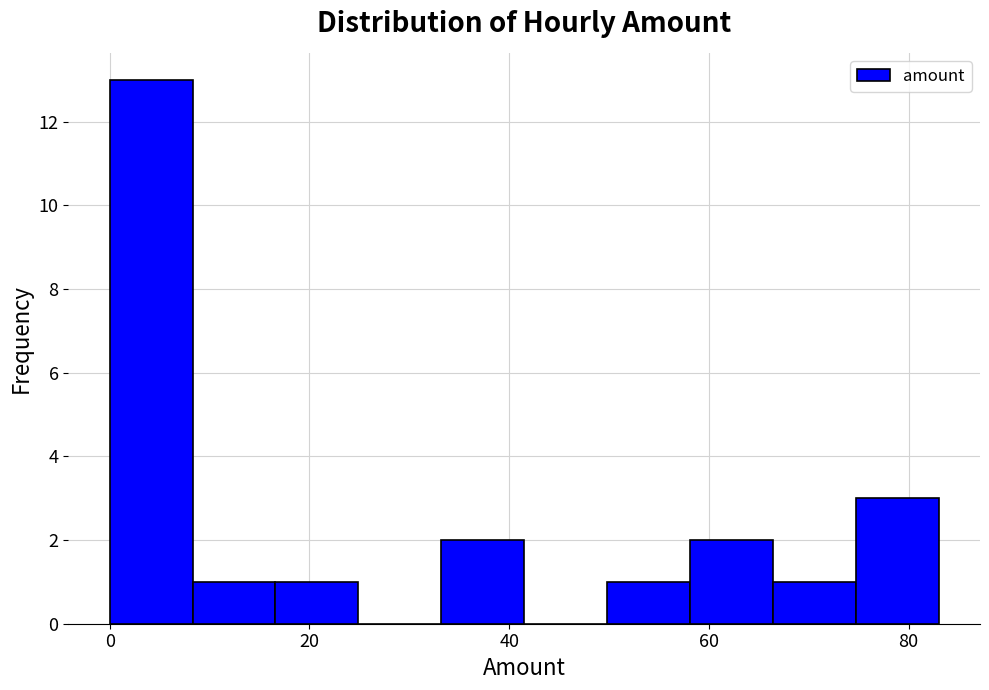

Reading left to right, list every bar in this chart as the range it spans on the x-axis followed by its height. Neither the bar edges nor the heights are printed on the chart, so give them approximately, as read against the axes.

0 to 8: 13
8 to 16: 1
16 to 24: 1
24 to 34: 0
34 to 42: 2
42 to 50: 0
50 to 58: 1
58 to 66: 2
66 to 74: 1
74 to 84: 3